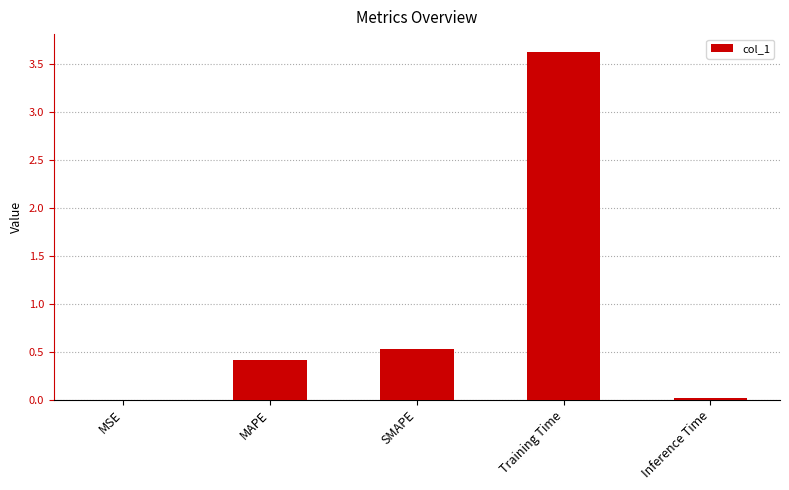

What is the difference between the values at SMAPE and MSE?

0.5